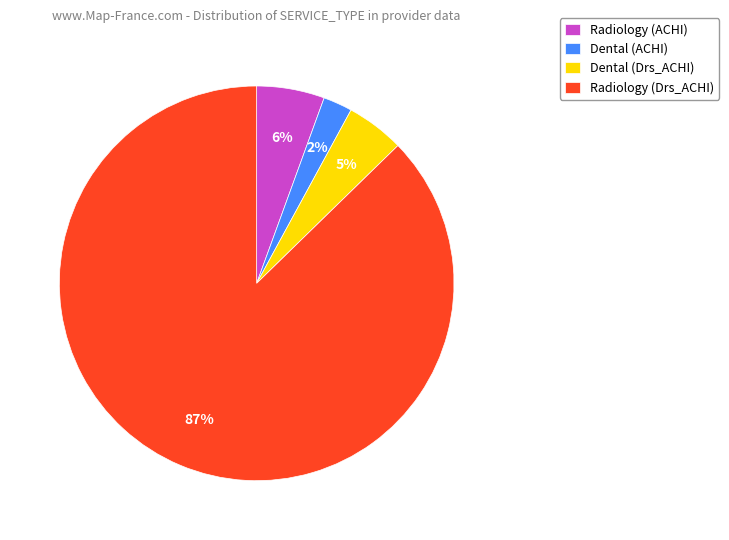

Which category has the biggest portion of the pie?

Radiology (Drs_ACHI)